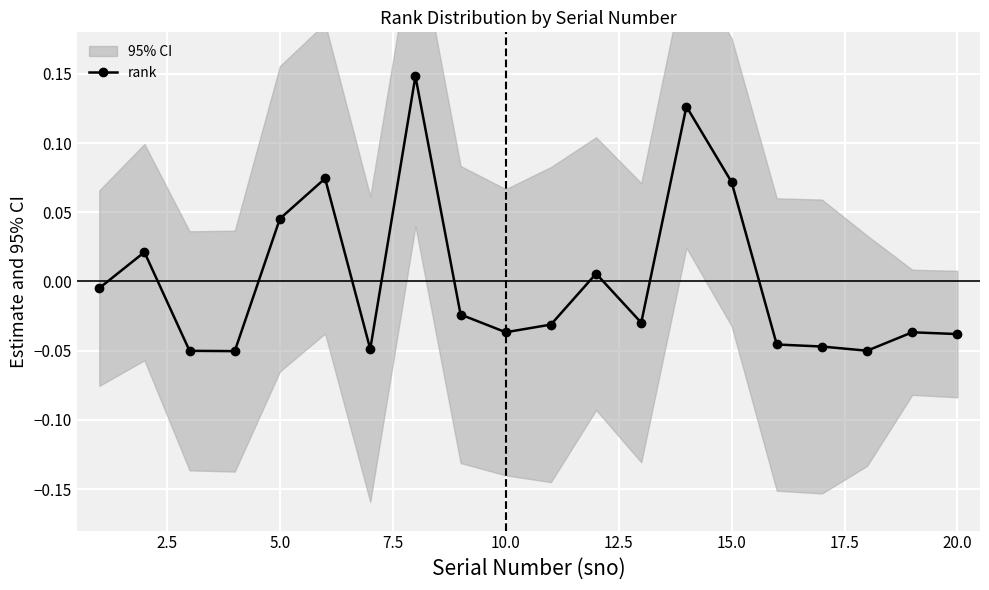

True or false: rank has more than 2 points higher than both neighbors.

True